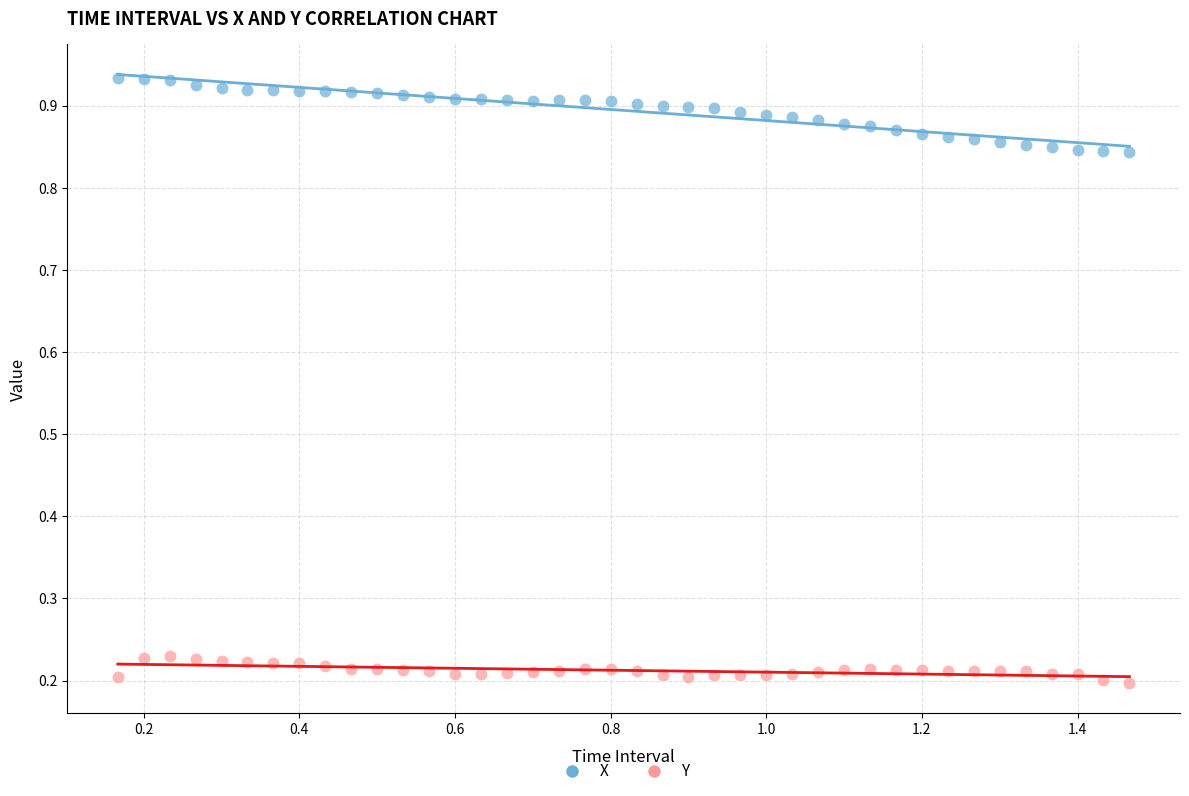

Across all data points, what is the range of Y values (max minus min)?

0.7